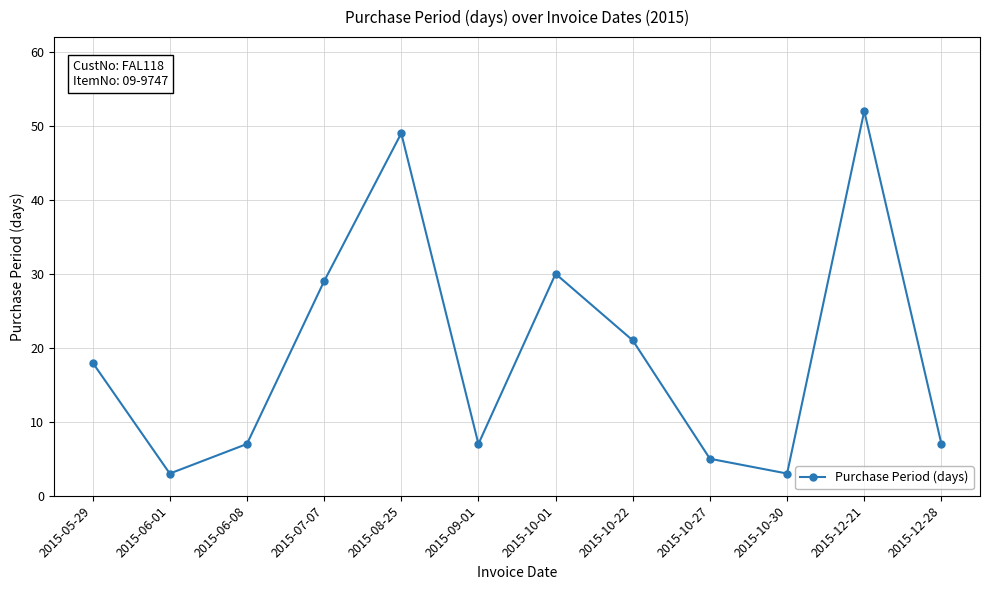

What is the difference between the maximum and second lowest values?

49